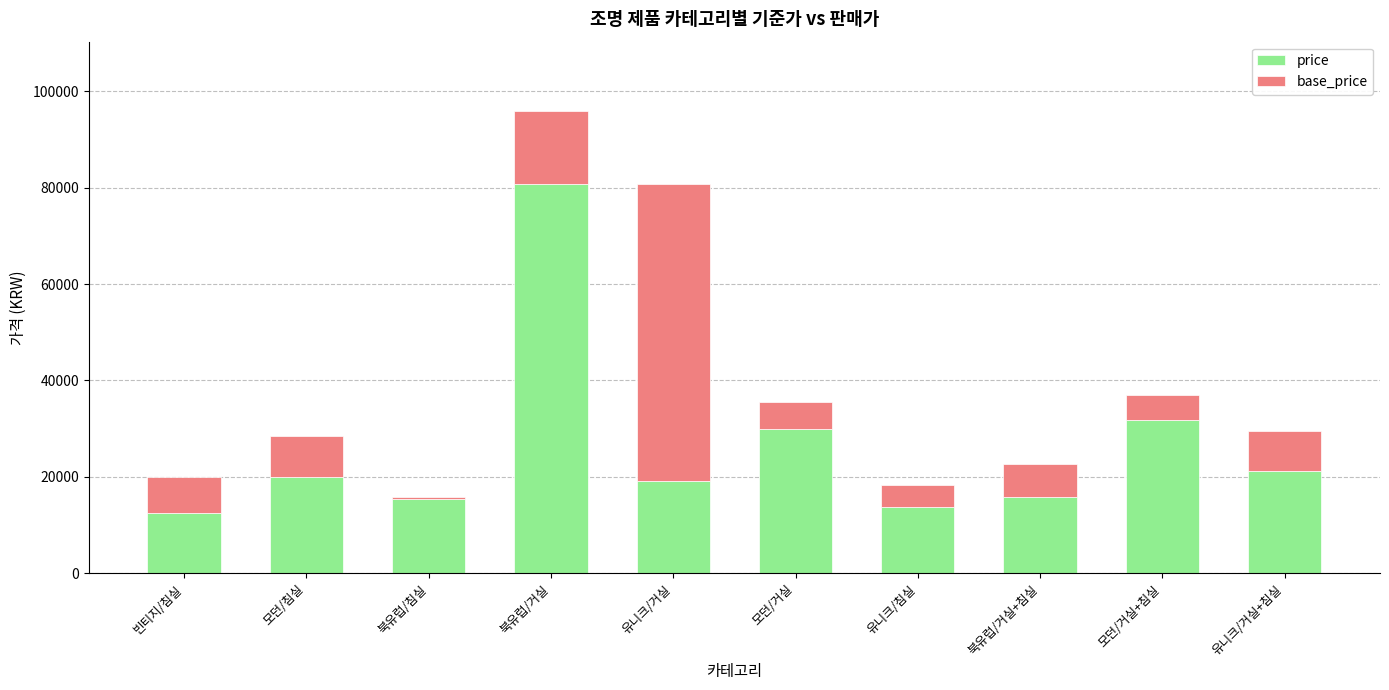

Reading left to right, transcribe the values for price.

빈티지/침실=12450	모던/침실=19990	북유럽/침실=15400	북유럽/거실=80700	유니크/거실=19150	모던/거실=29900	유니크/침실=13790	북유럽/거실+침실=15900	모던/거실+침실=31900	유니크/거실+침실=21150